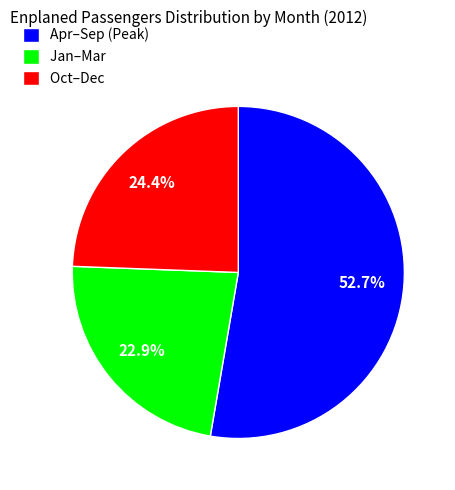

What percentage is NOT represented by Jan–Mar?

77.1%